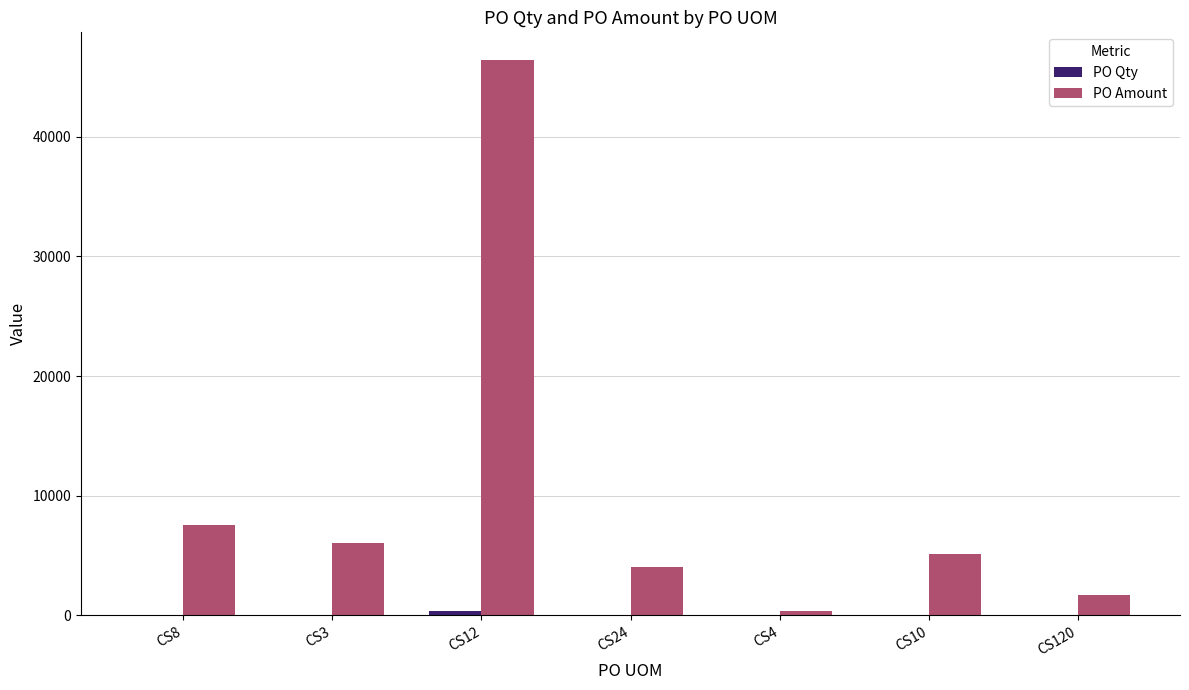

Which series changed the most between CS8 and CS12?

PO Amount